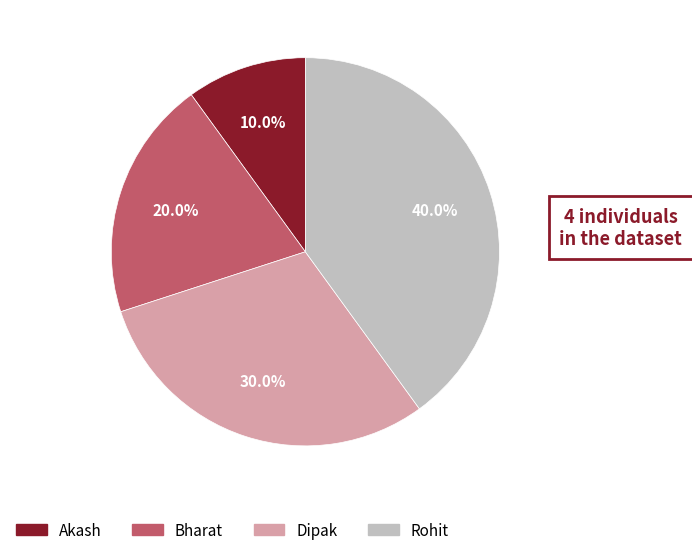

The Dipak slice represents 21% of the pie. True or false?

False